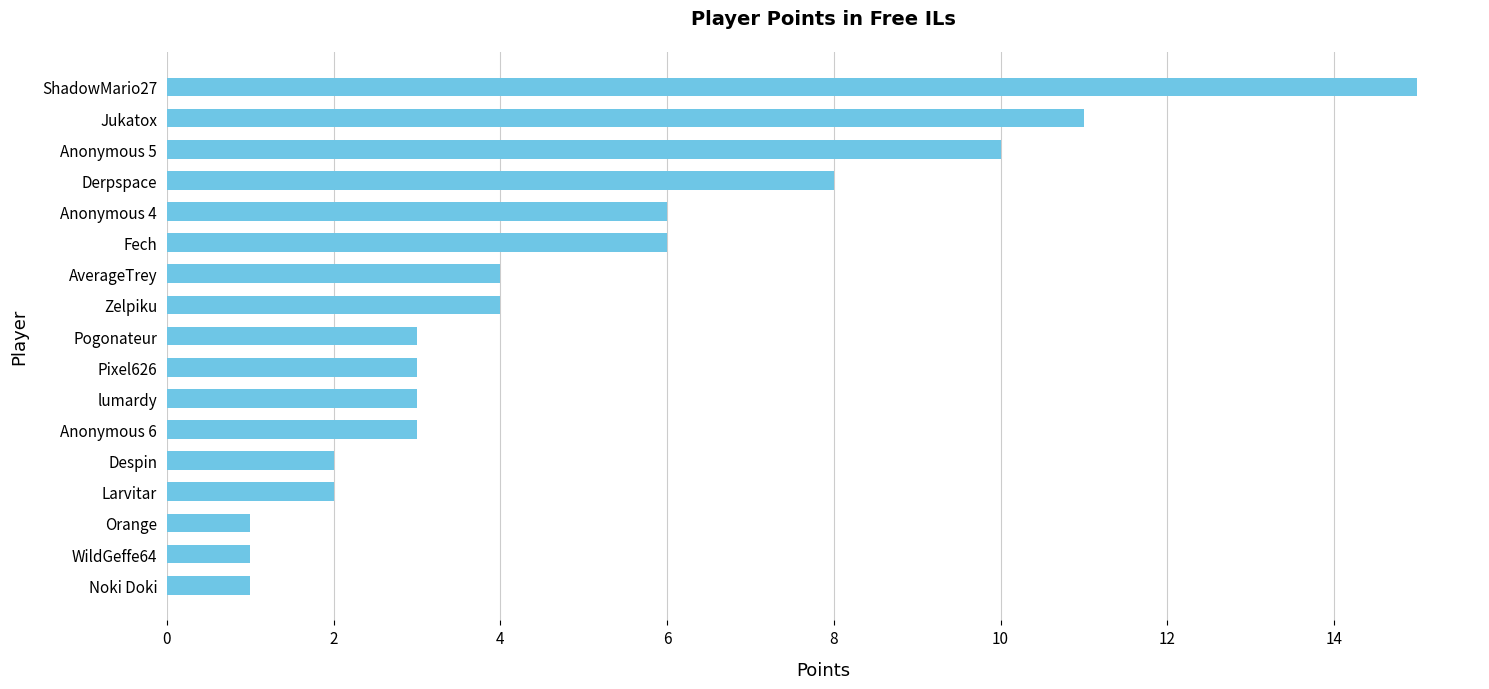

What is the ratio of the value at Fech to the value at Despin?

3.0